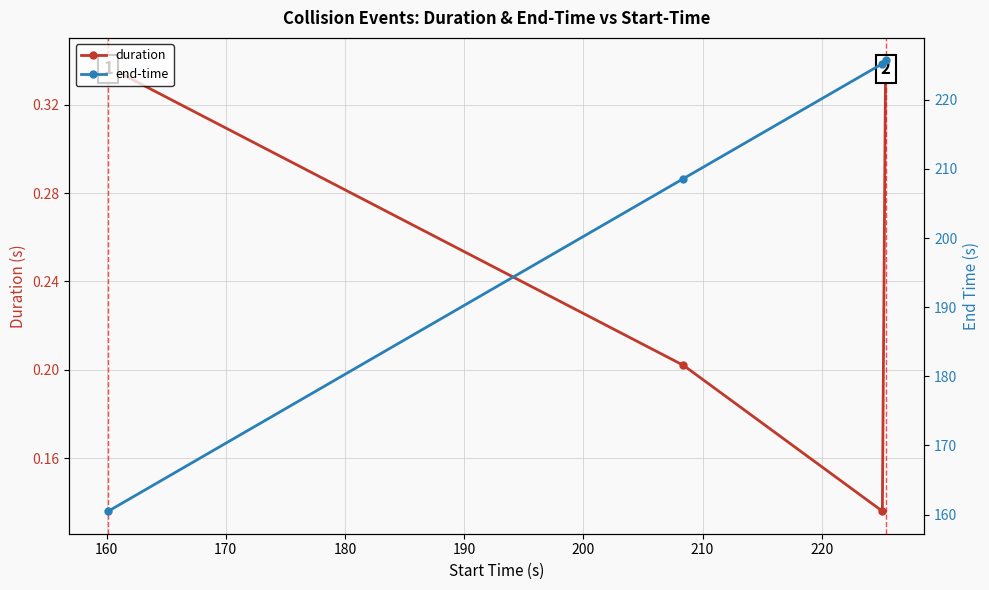

How many lines are shown in the chart?

2